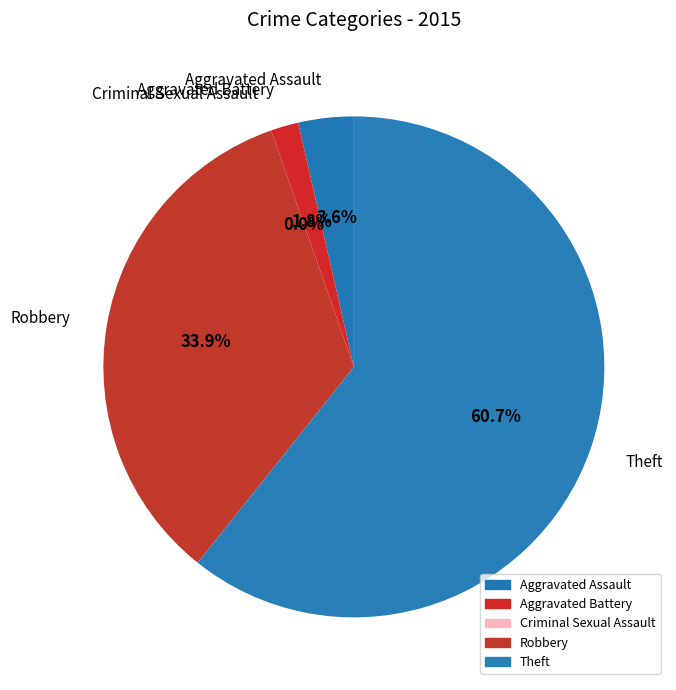

What is the largest slice in the pie chart?

Theft